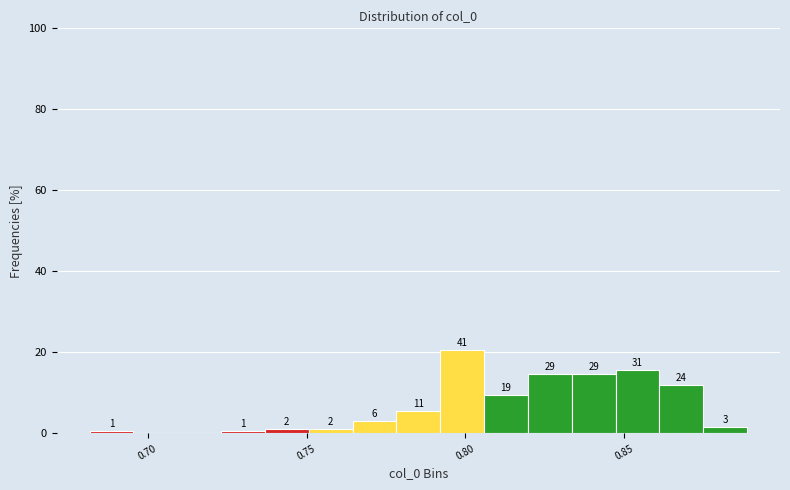

Around what value on the x-axis is the tallest bar? Give the approximate position of its centre, as read against the axis.

0.800